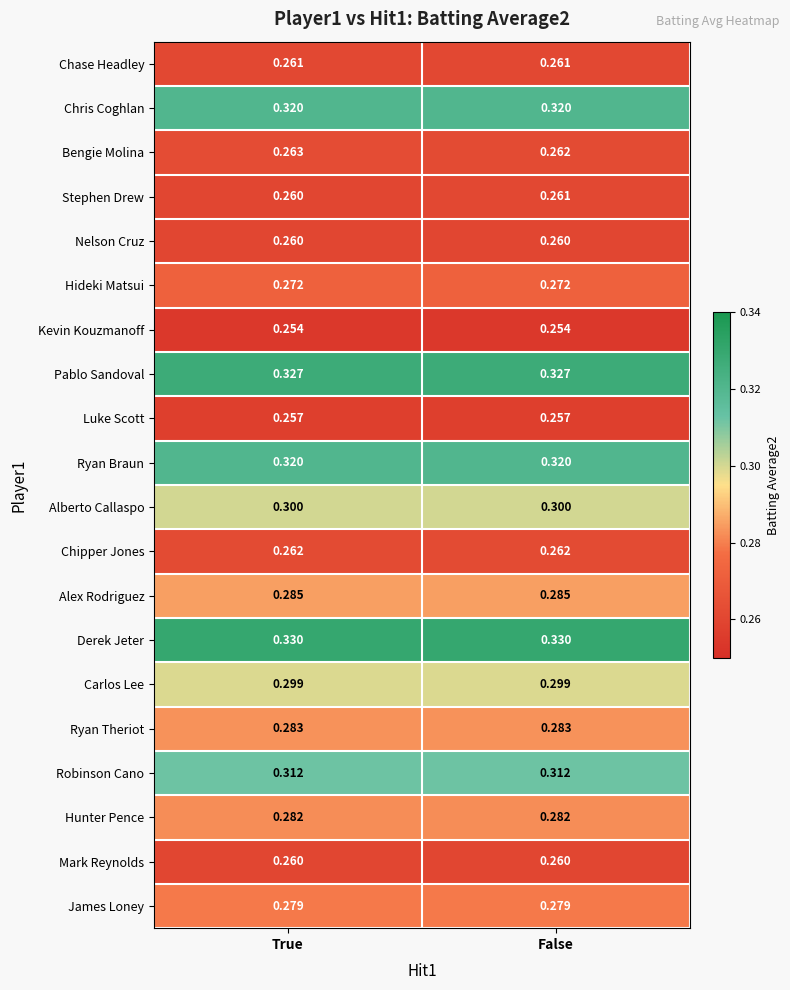

Is the value of Hideki Matsui at True greater than the value of Alex Rodriguez at True?

No